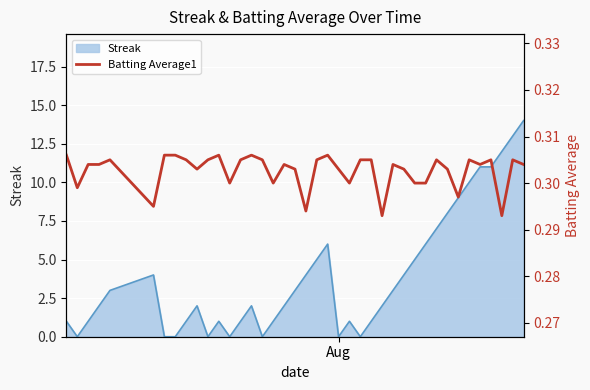

What is the highest value of the Streak series?

14